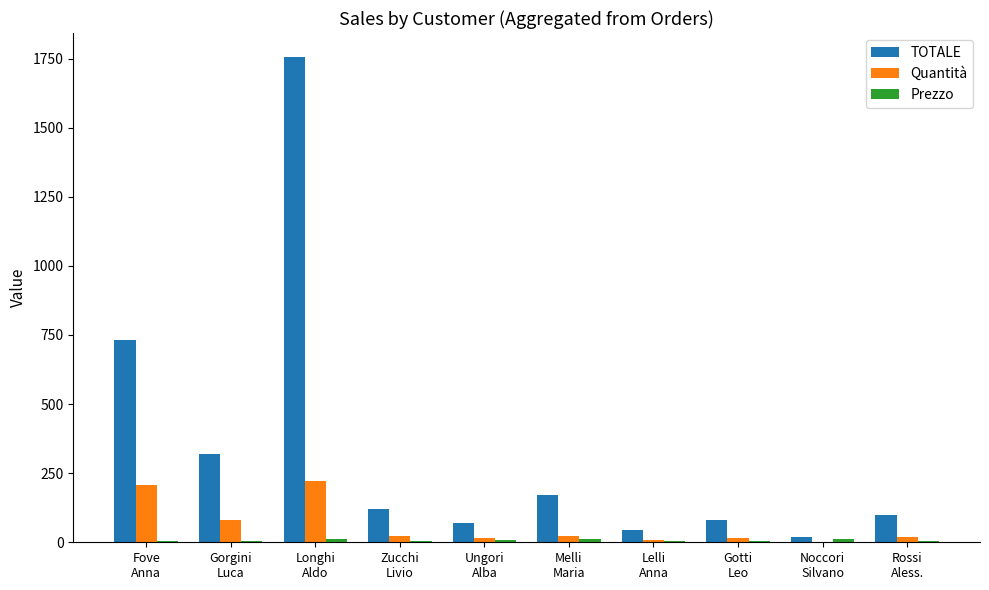

What is the greatest value displayed?

1754.8